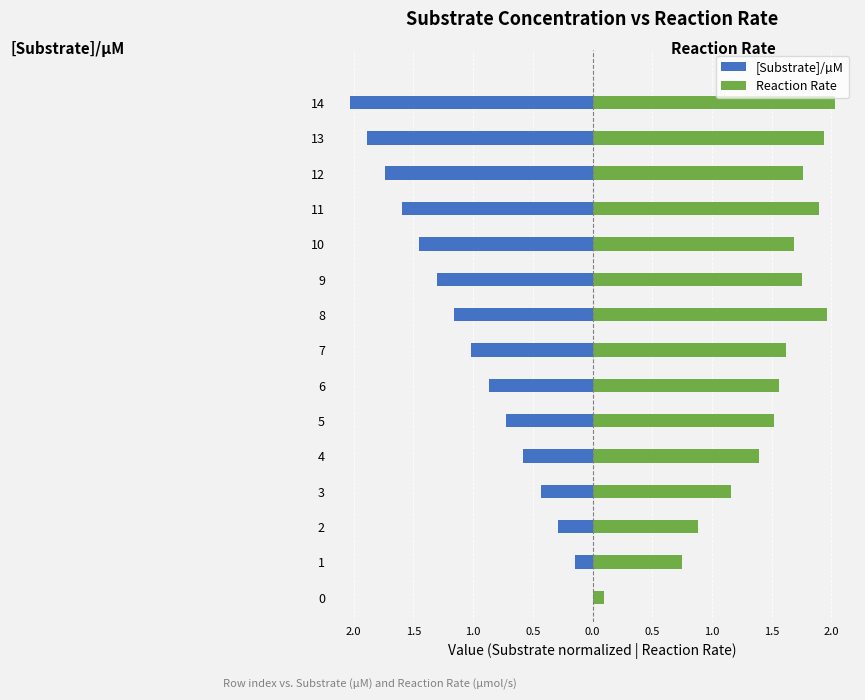

The value of Reaction Rate at 13 is 1.3. True or false?

False